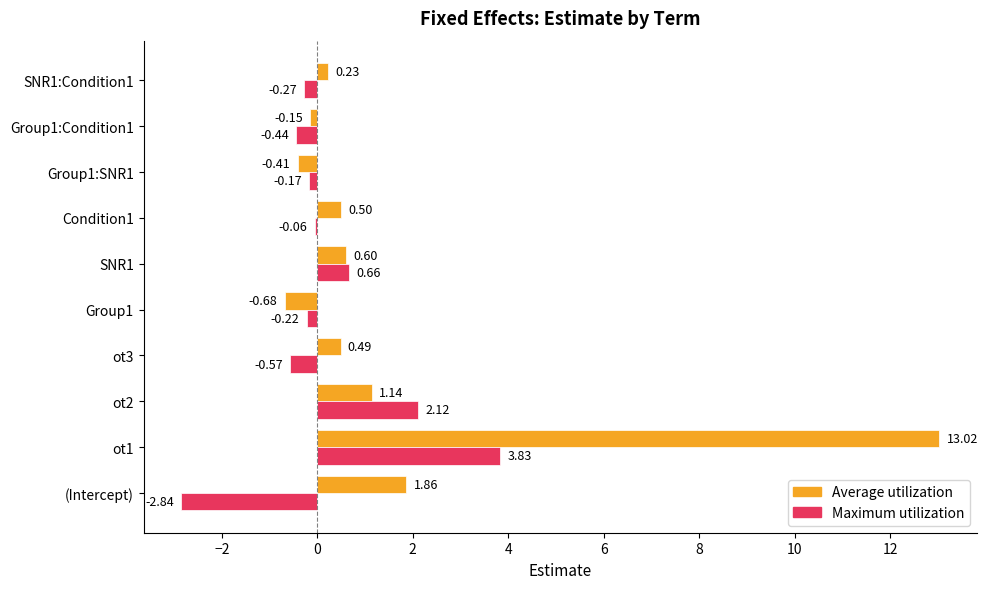

What are all the series names shown in the legend?

Average utilization, Maximum utilization